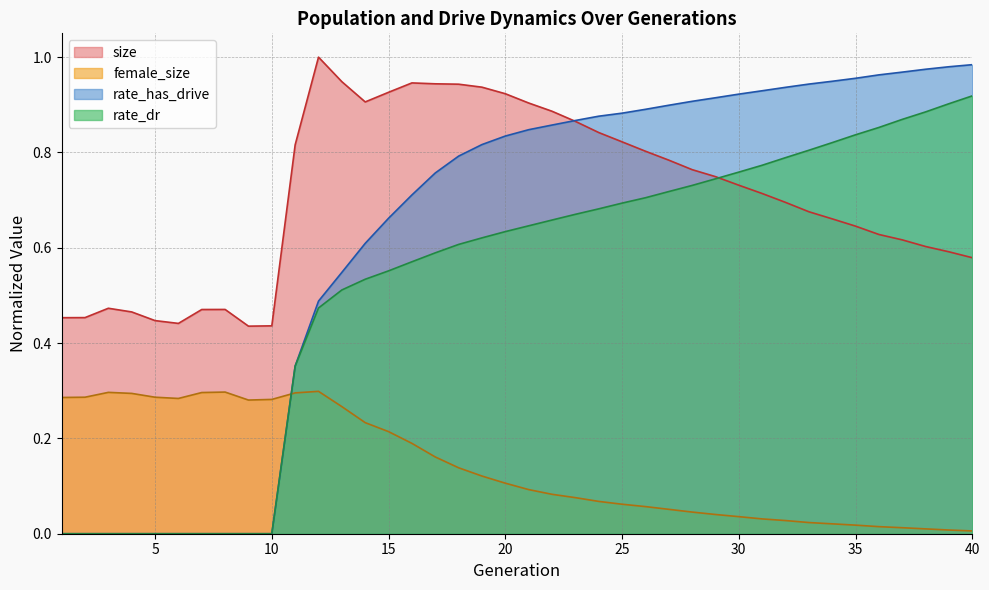

List the labels in order of rate_dr value, largest first.

40, 39, 38, 37, 36, 35, 34, 33, 32, 31, 30, 29, 28, 27, 26, 25, 24, 23, 22, 21, 20, 19, 18, 17, 16, 15, 14, 13, 12, 11, 1, 2, 3, 4, 5, 6, 7, 8, 9, 10